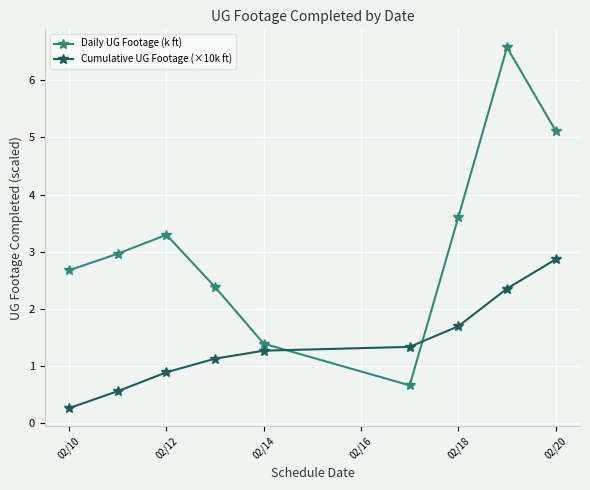

How many lines are shown in the chart?

2